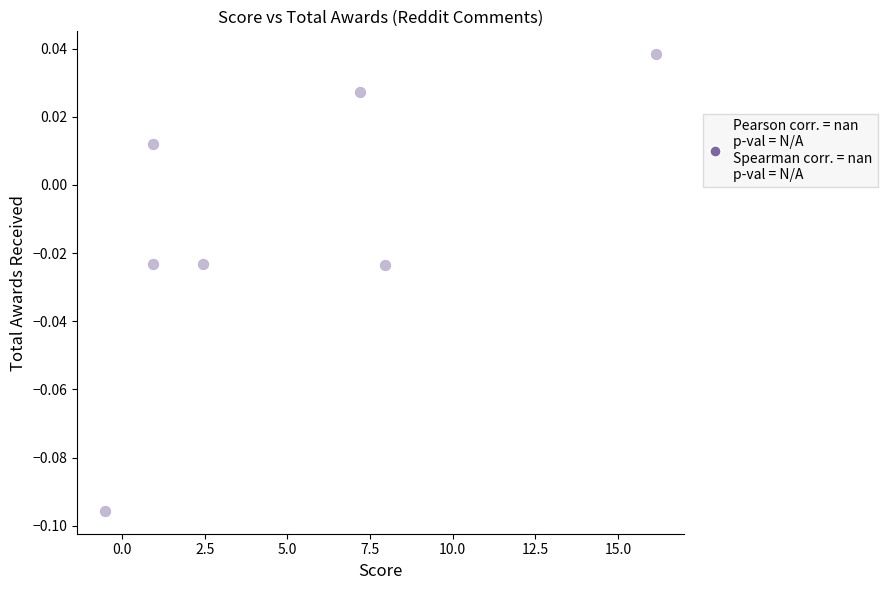

What is the average X value?

5.0